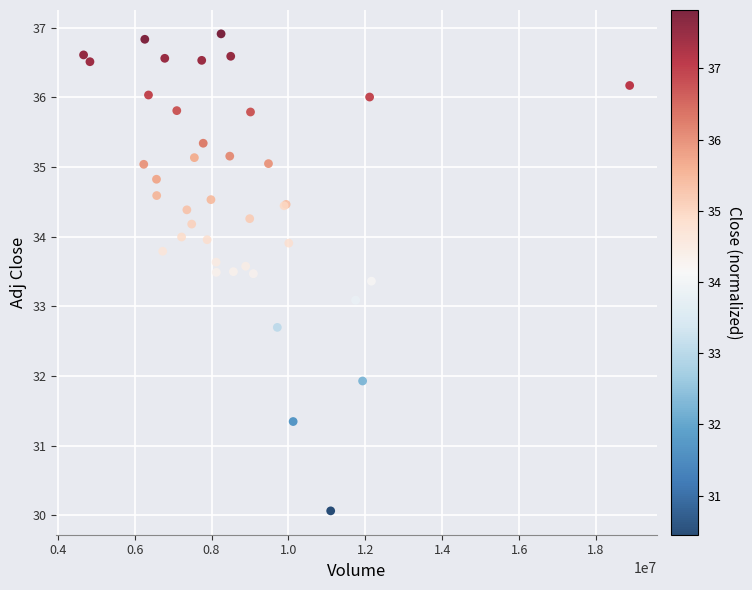

What Y value in the scatter plot is closest to 33?

33.1